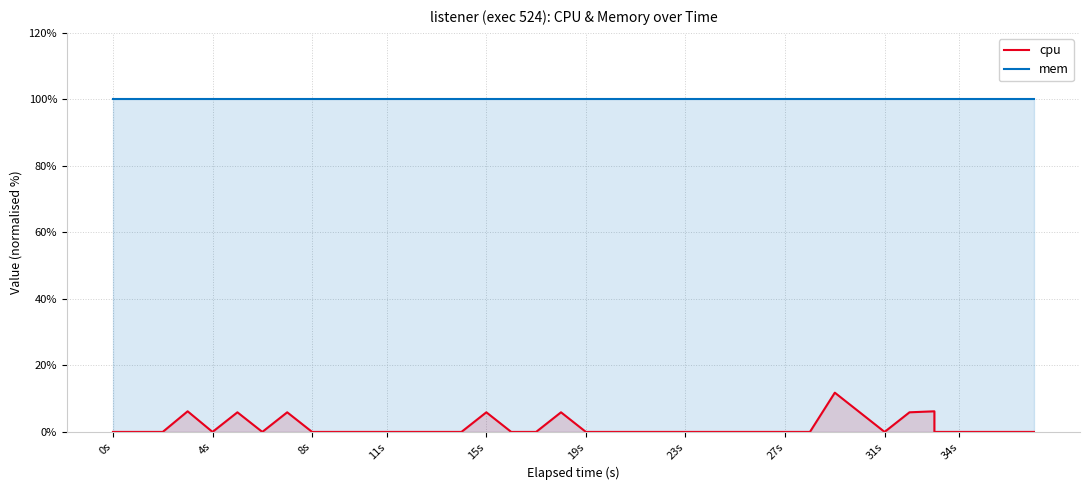

Does the chart display data point markers on the line(s)?

No